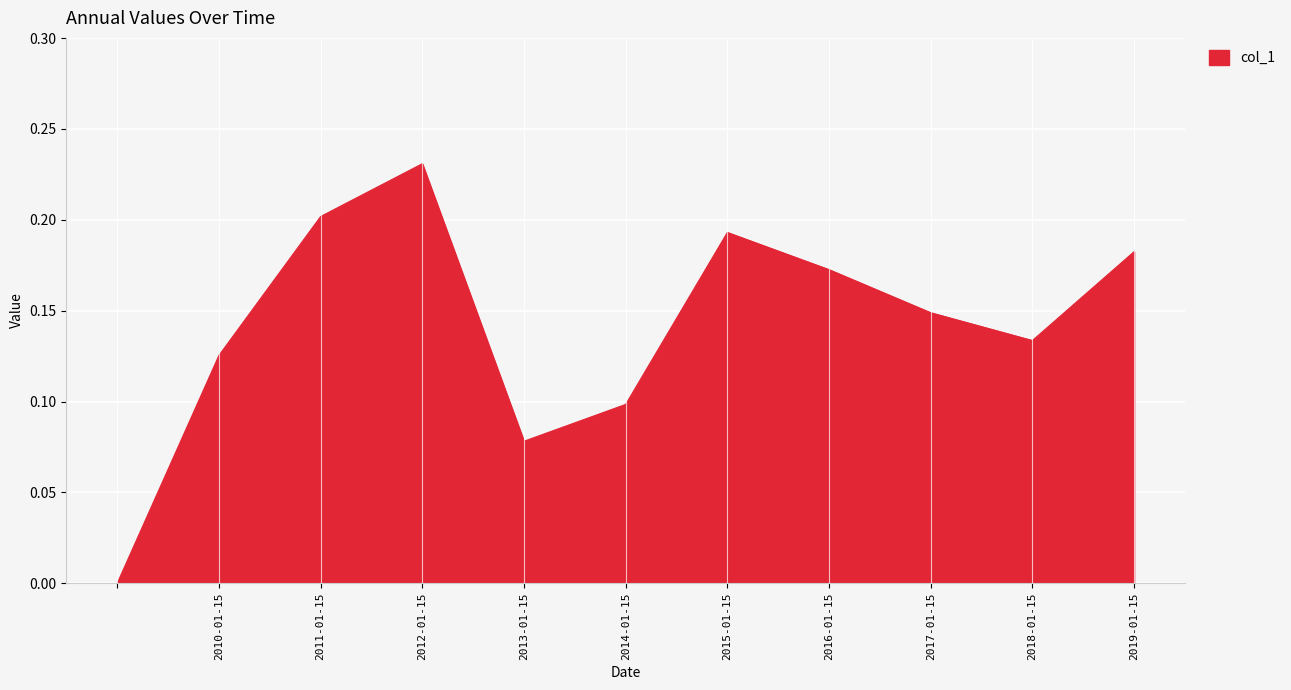

List the labels in order of value, largest first.

2012-01-15, 2011-01-15, 2015-01-15, 2019-01-15, 2016-01-15, 2017-01-15, 2018-01-15, 2010-01-15, 2014-01-15, 2013-01-15, 